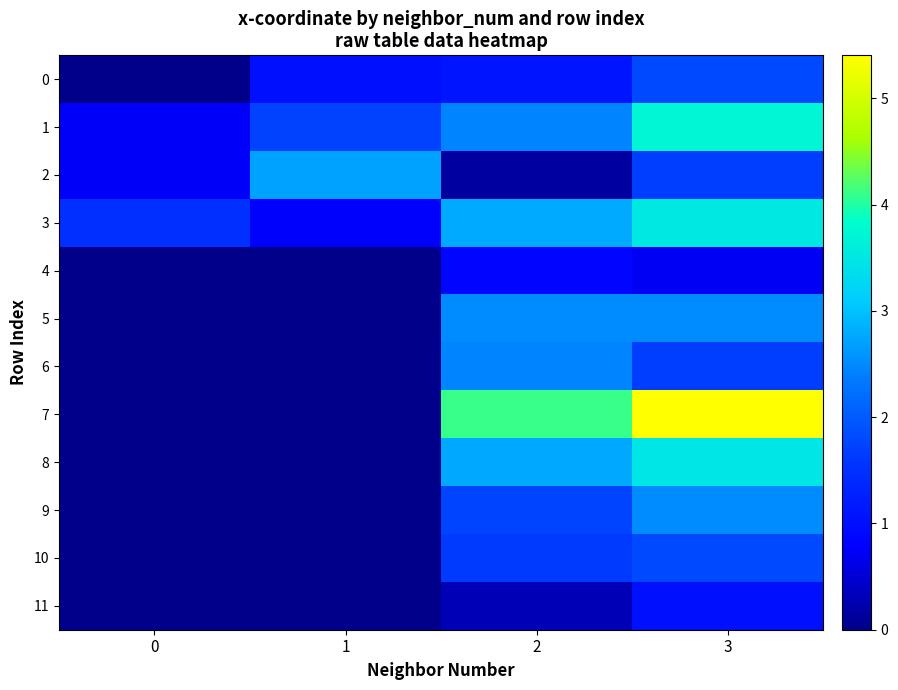

At how many categories does at least one series exceed 1?

4